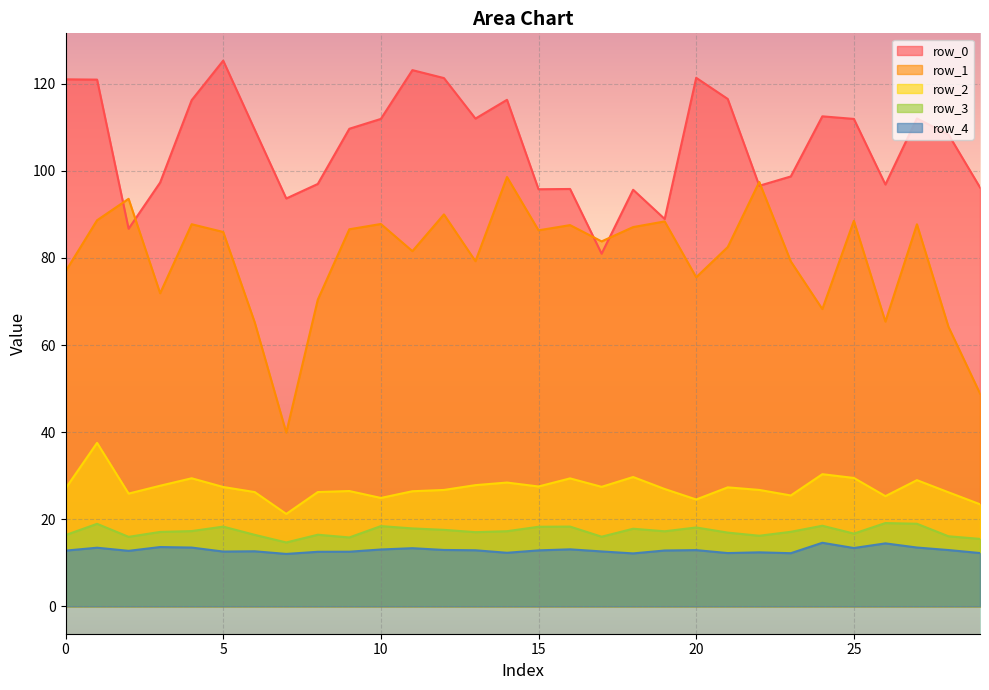

Rank the series by their maximum value, from highest to lowest.

row_0, row_1, row_2, row_3, row_4